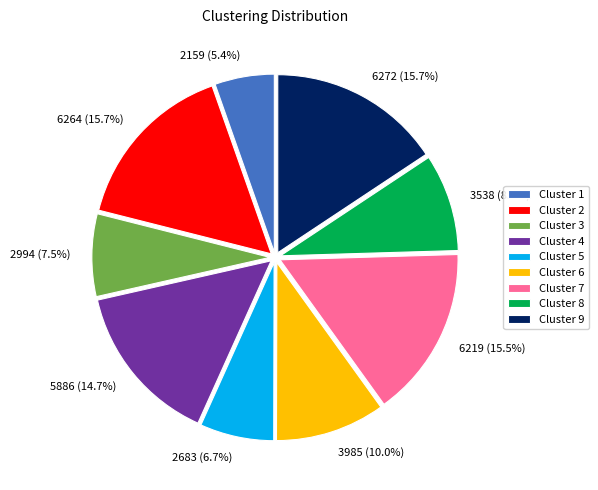

To the nearest percent, what is the average slice percentage?

11%